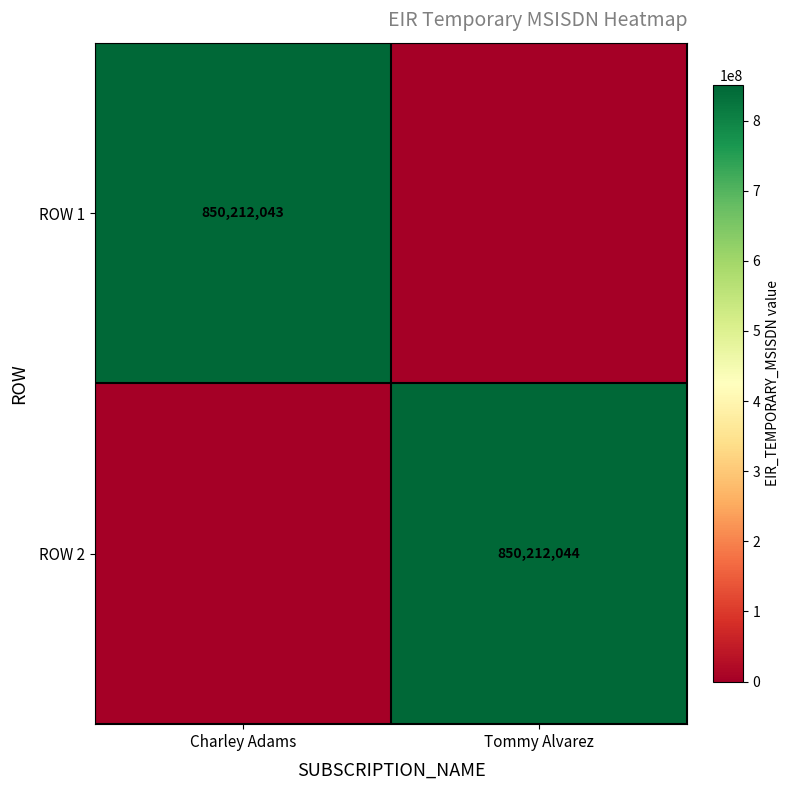

Is it true that ROW 2 equals 182475679 at Tommy Alvarez?

False